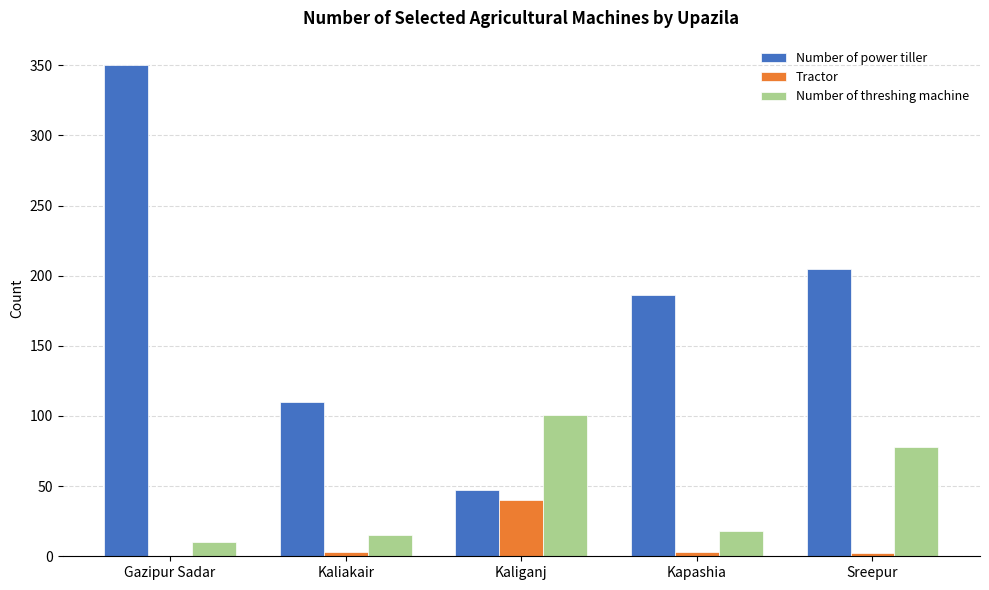

At which label is Number of threshing machine closest to 55?

Sreepur